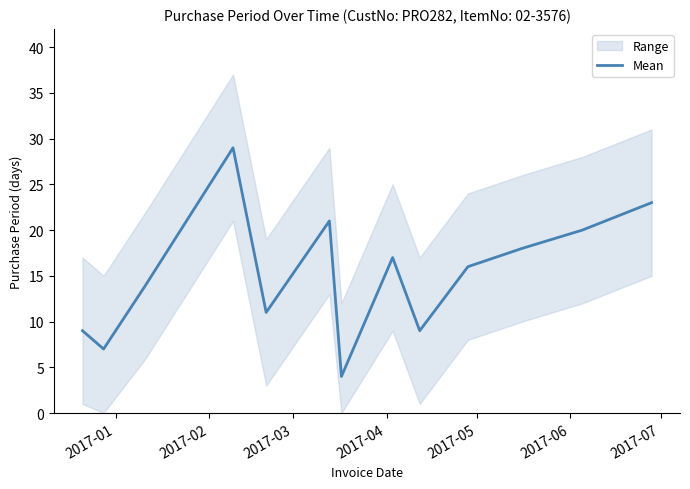

What is the difference between the maximum and minimum values?

25